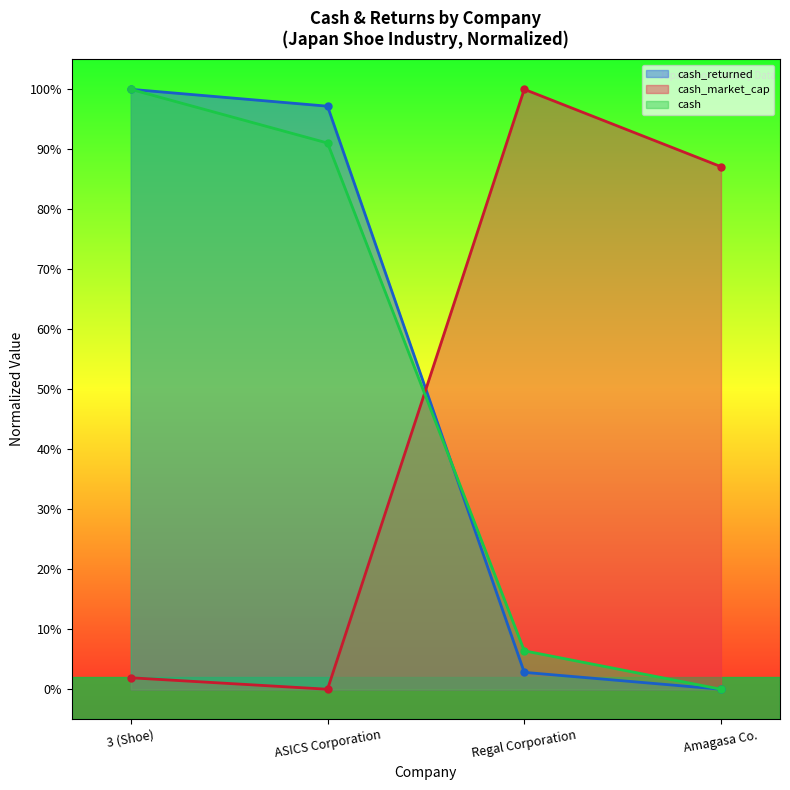

What is the sum of the dividends values at 3 (Shoe) and ASICS Corporation?

1.9